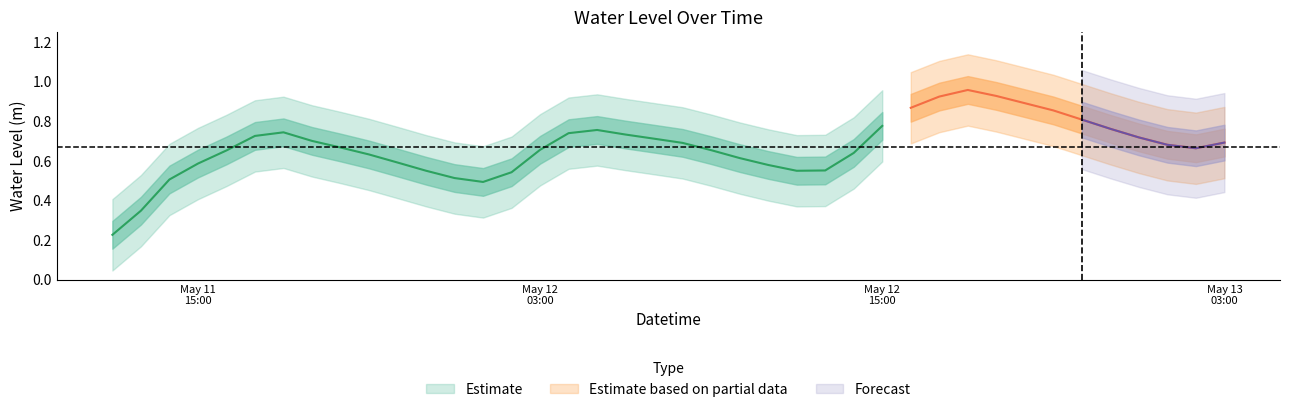

What is the difference between the values at 2024-05-12 03:00:00 and 2024-05-12 05:00:00?

0.1